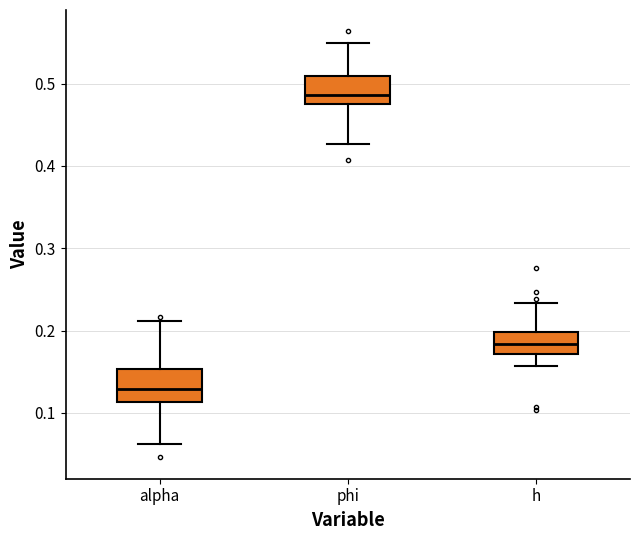

Where does the lower whisker of the box for phi end on the y-axis? The values are not printed on the chart, so give them approximately, as read against the axis.

0.43